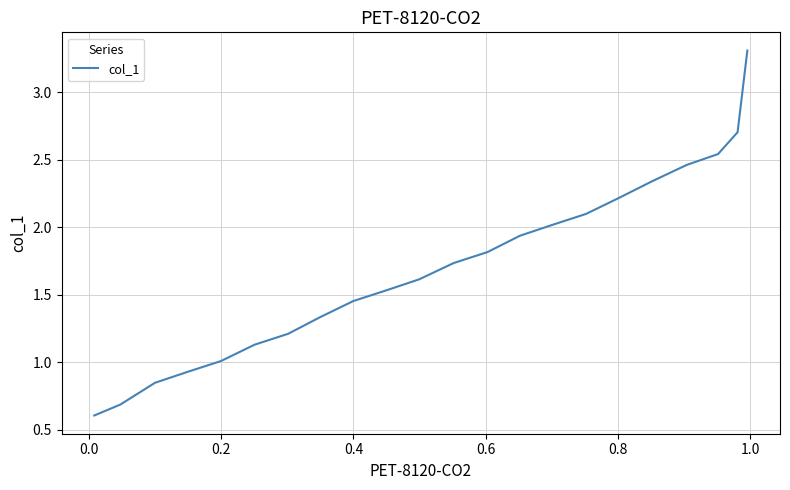

How many lines are shown in the chart?

1